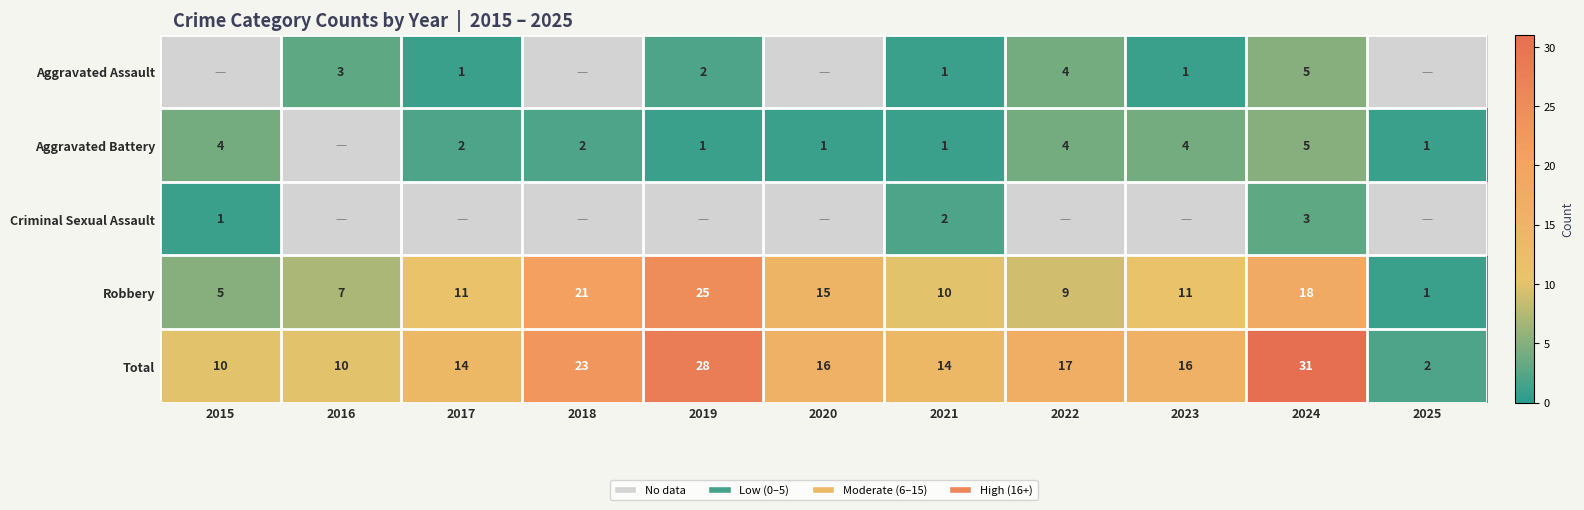

At which category is the sum across all series the highest?

2024